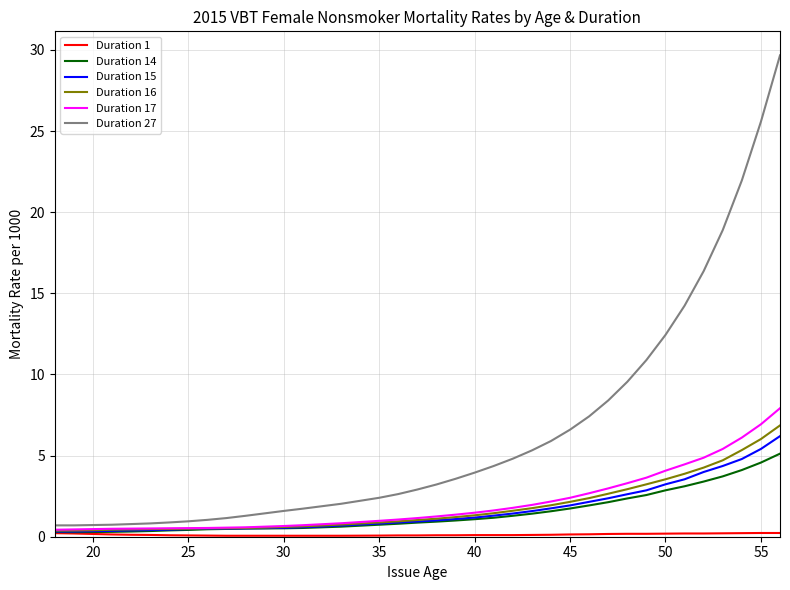

Does the chart have visible grid lines?

Yes